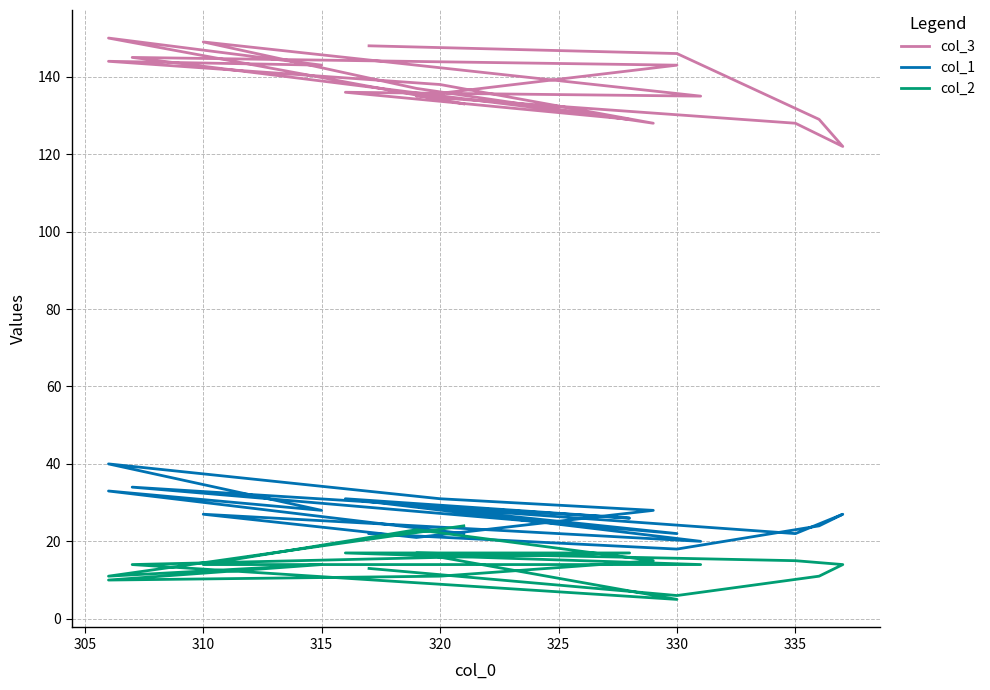

True or false: col_1 has a value of 15 at 11.

False